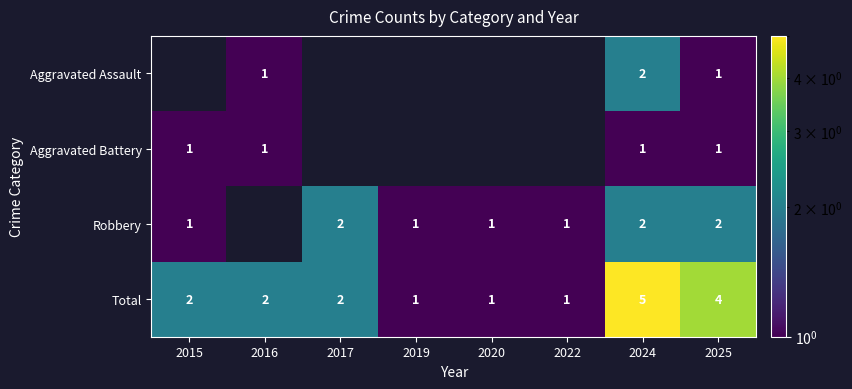

What is the sum of the Robbery values at 2025 and 2020?

3